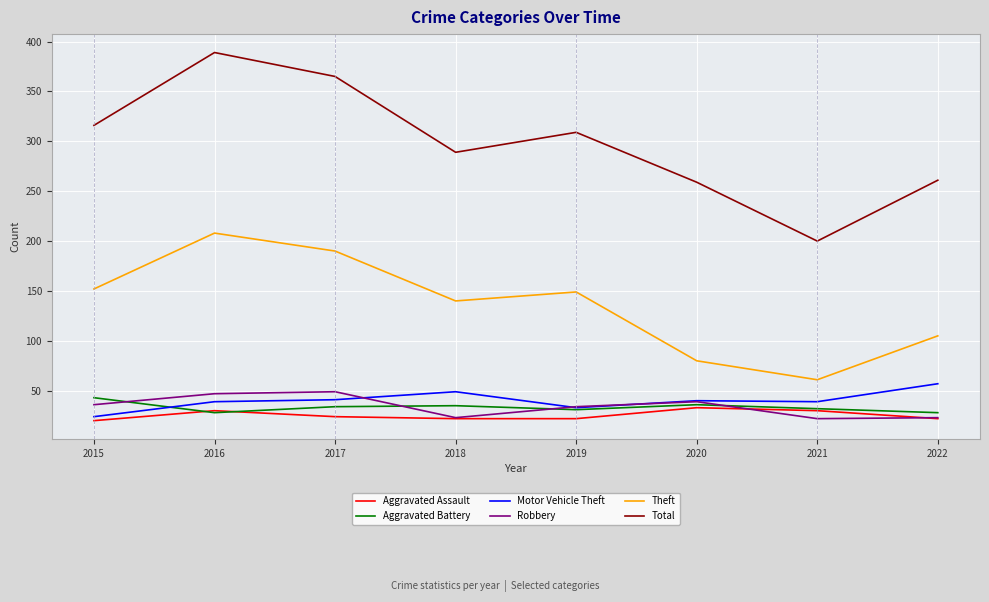

The value of Total at 2018 is 392. True or false?

False